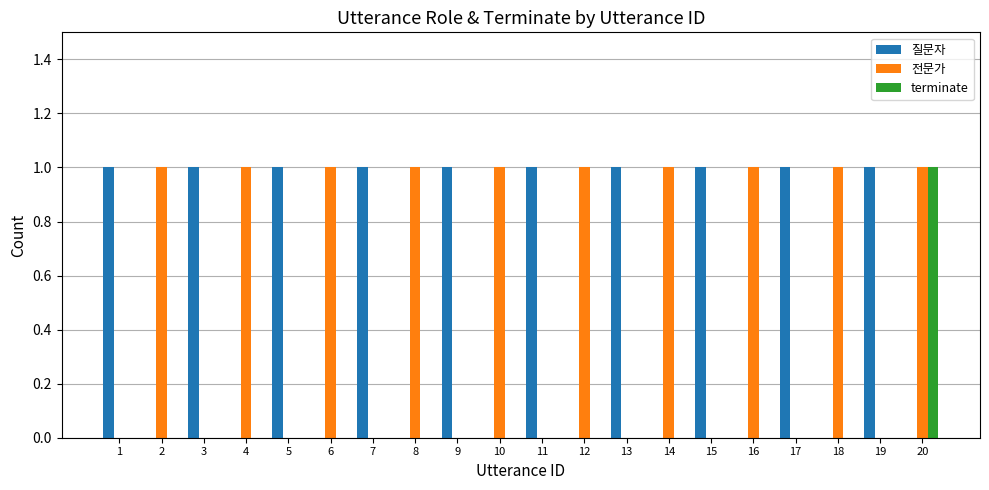

Reading left to right, what are all the values shown in this chart?

질문자: 1	0	1	0	1	0	1	0	1	0	1	0	1	0	1	0	1	0	1	0
전문가: 0	1	0	1	0	1	0	1	0	1	0	1	0	1	0	1	0	1	0	1
terminate: 0	0	0	0	0	0	0	0	0	0	0	0	0	0	0	0	0	0	0	1